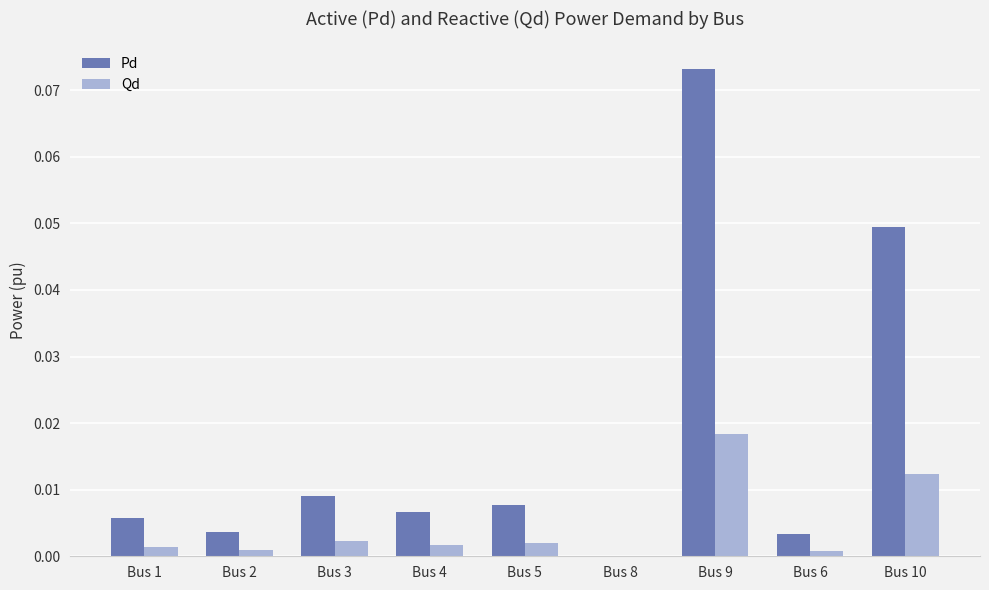

Which series changed the most between Bus 9 and Bus 6?

Pd